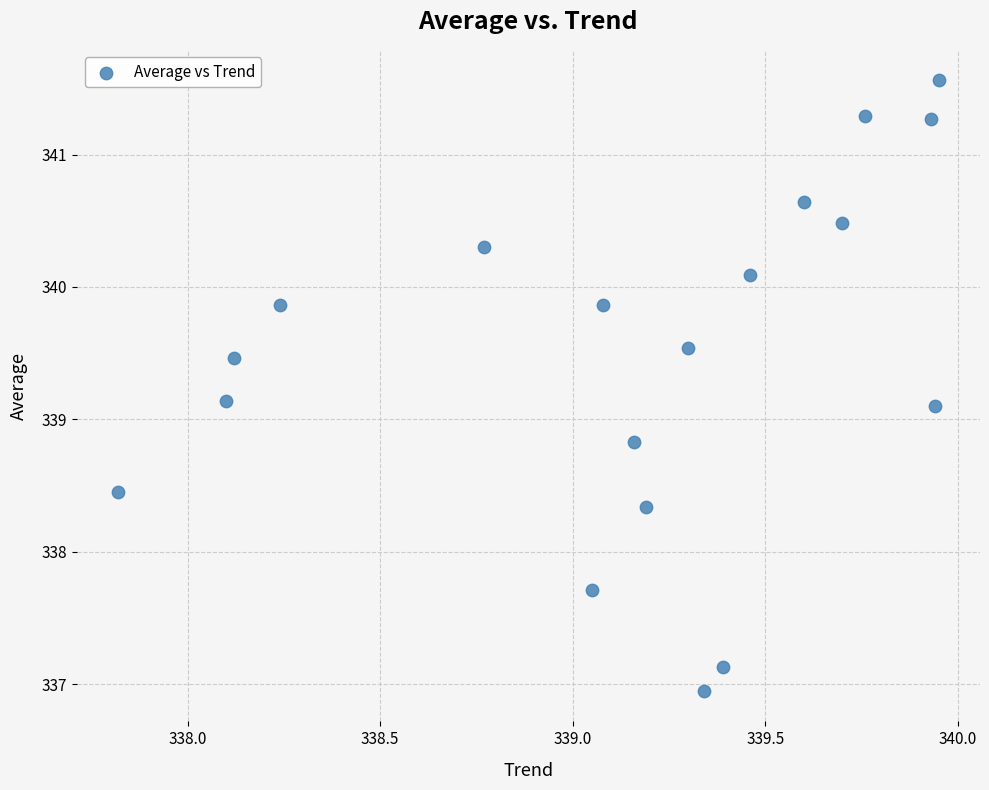

What is the range of Y values (max minus min)?

4.6